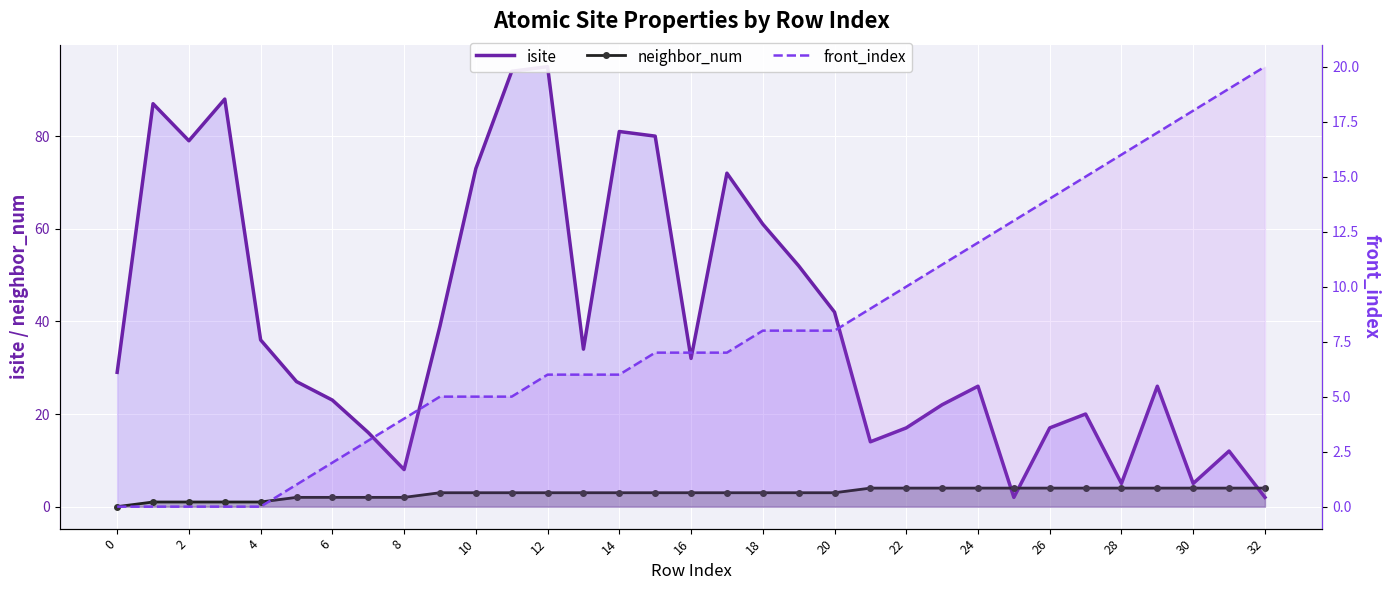

How many data points in neighbor_num are above 3?

12